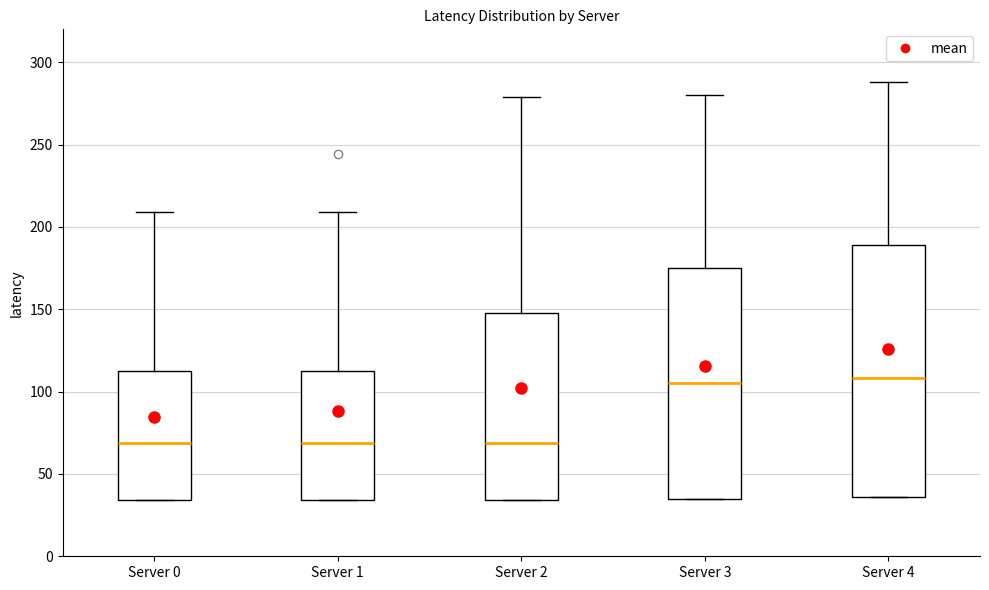

Where is the upper edge of the box for Server 3 on the y-axis? The values are not printed on the chart, so give them approximately, as read against the axis.

175